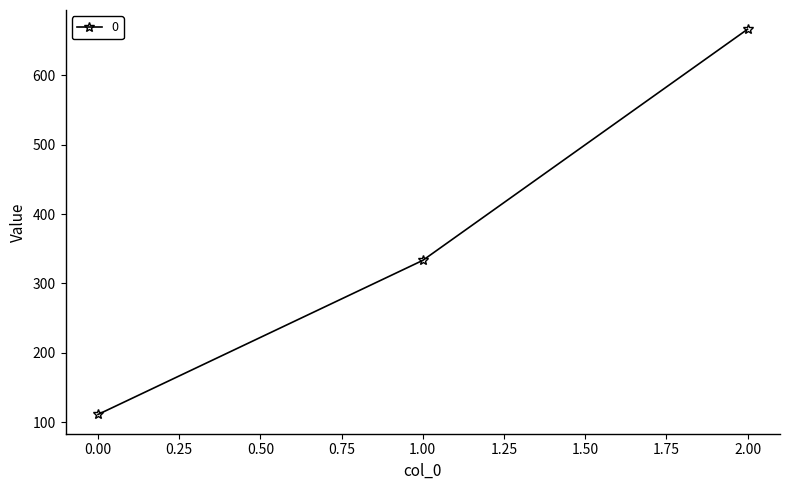

What is the maximum value shown in the chart?

666.7